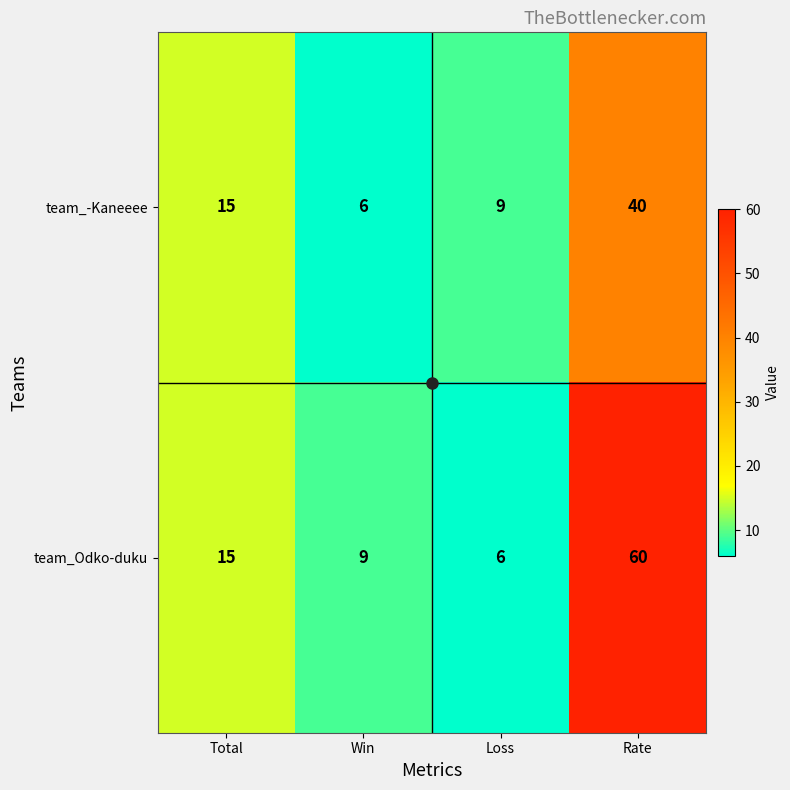

Where is team_Odko-duku nearest to the value 33?

Total